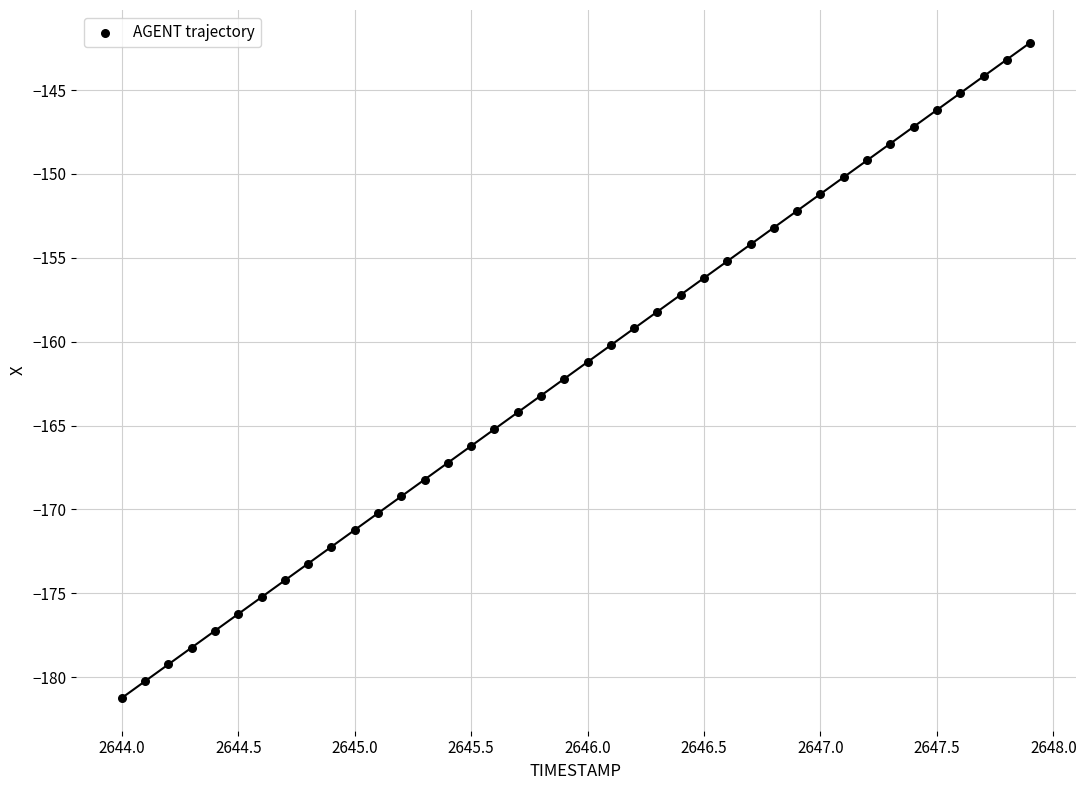

What is the range of X values (max minus min)?

3.9